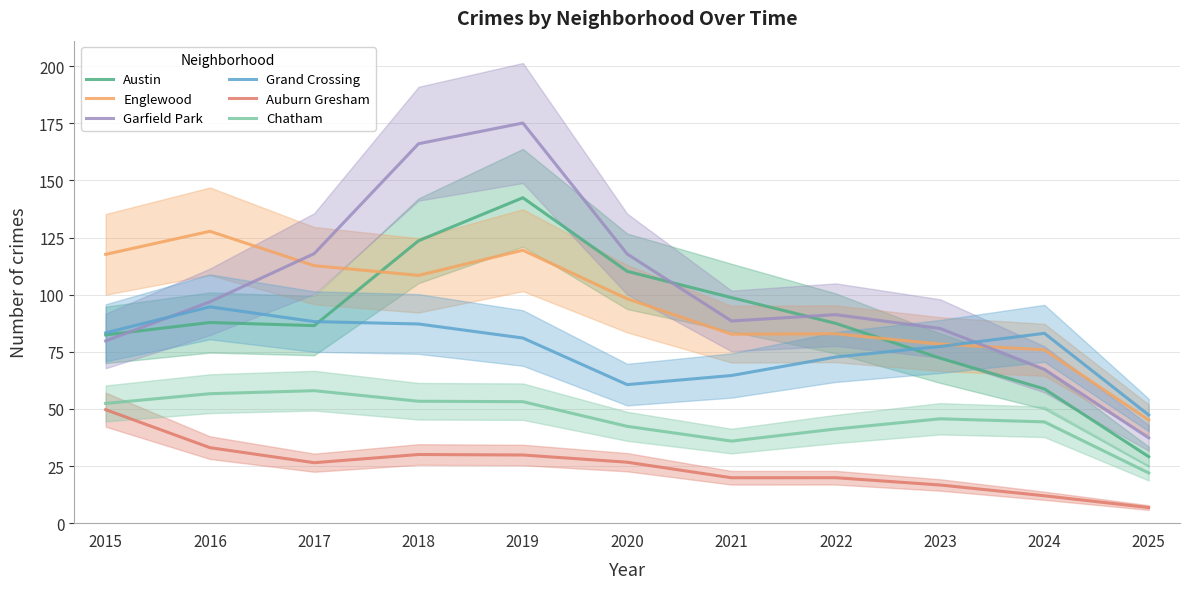

At which category does Austin reach its first local peak?

2016